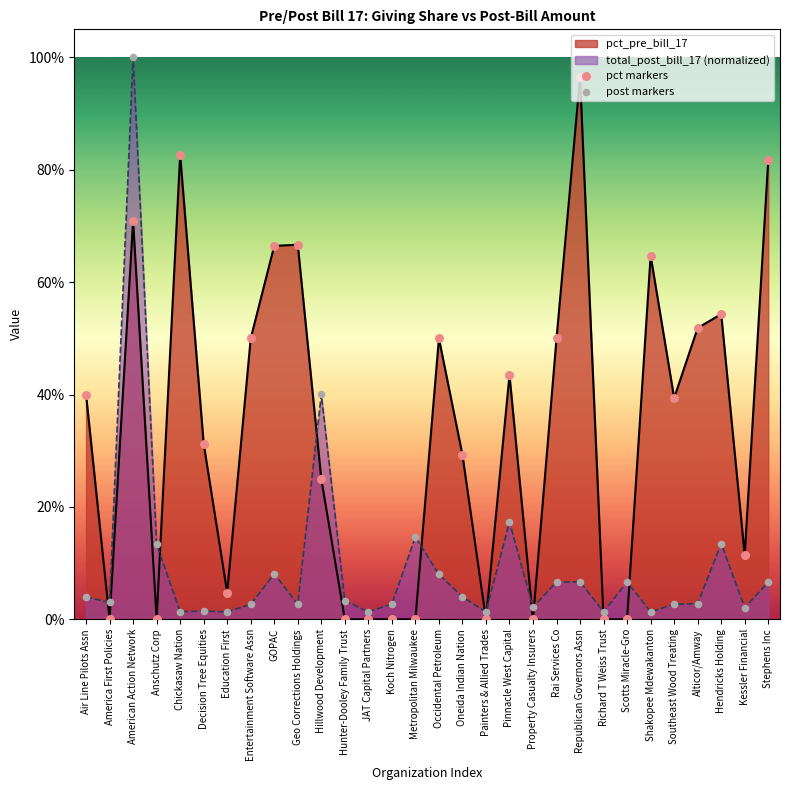

Which series has the largest Y range (max minus min)?

post markers